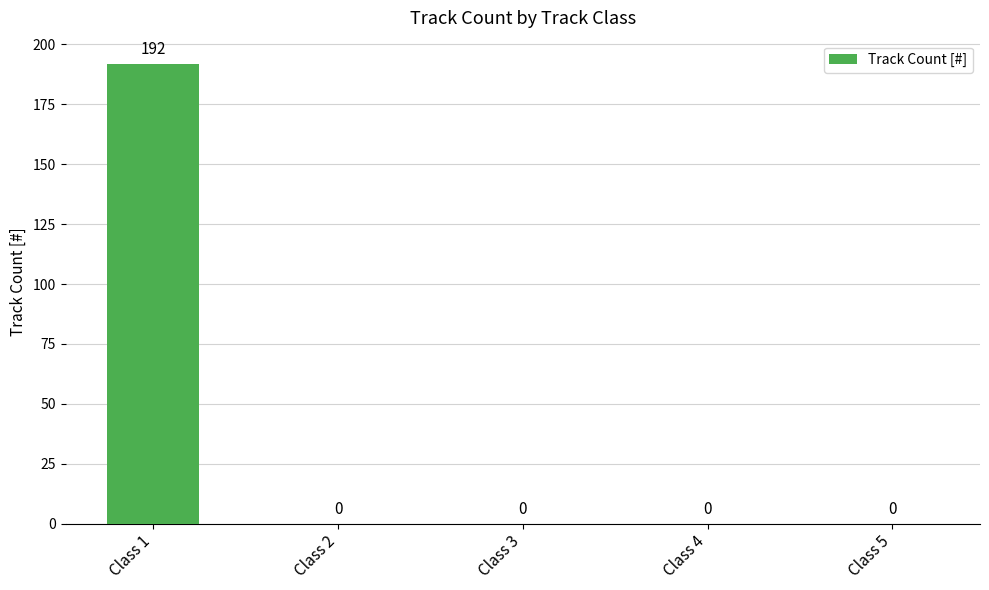

True or false: the data shows 90 at Class 5.

False